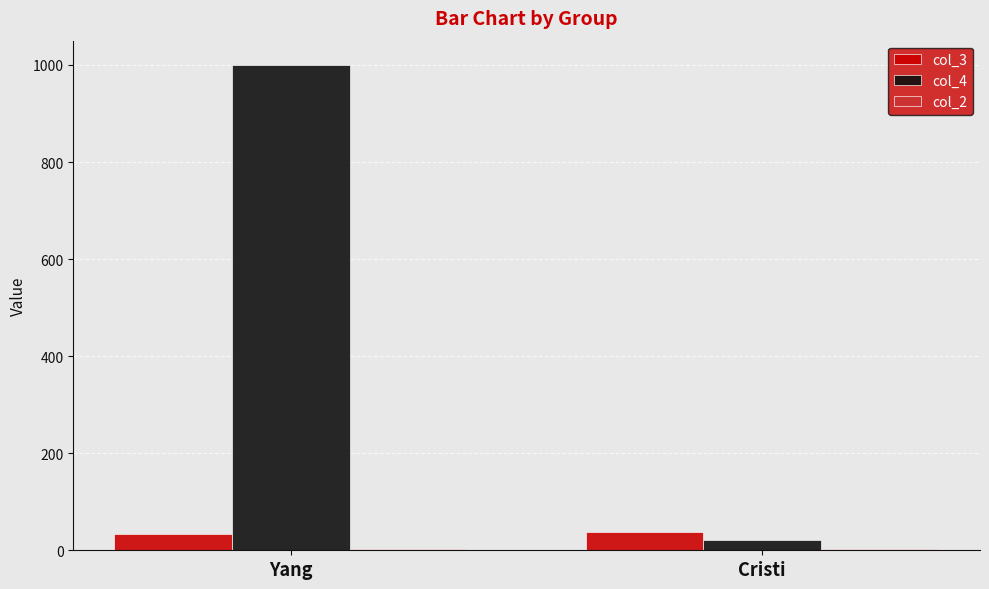

At which category does the chart reach its peak across all series?

Yang